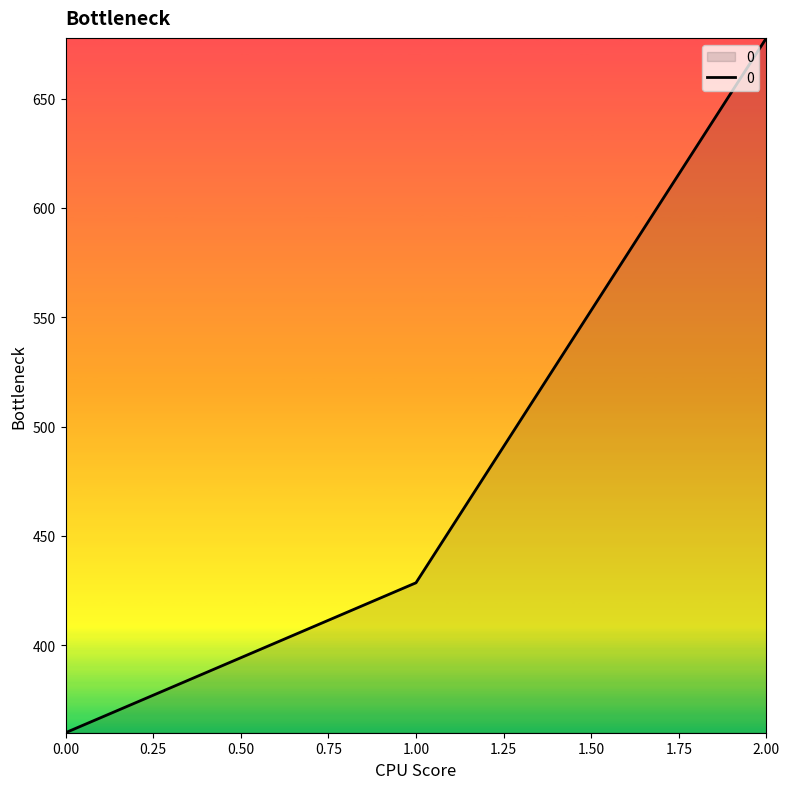

What is the greatest value displayed?

677.8